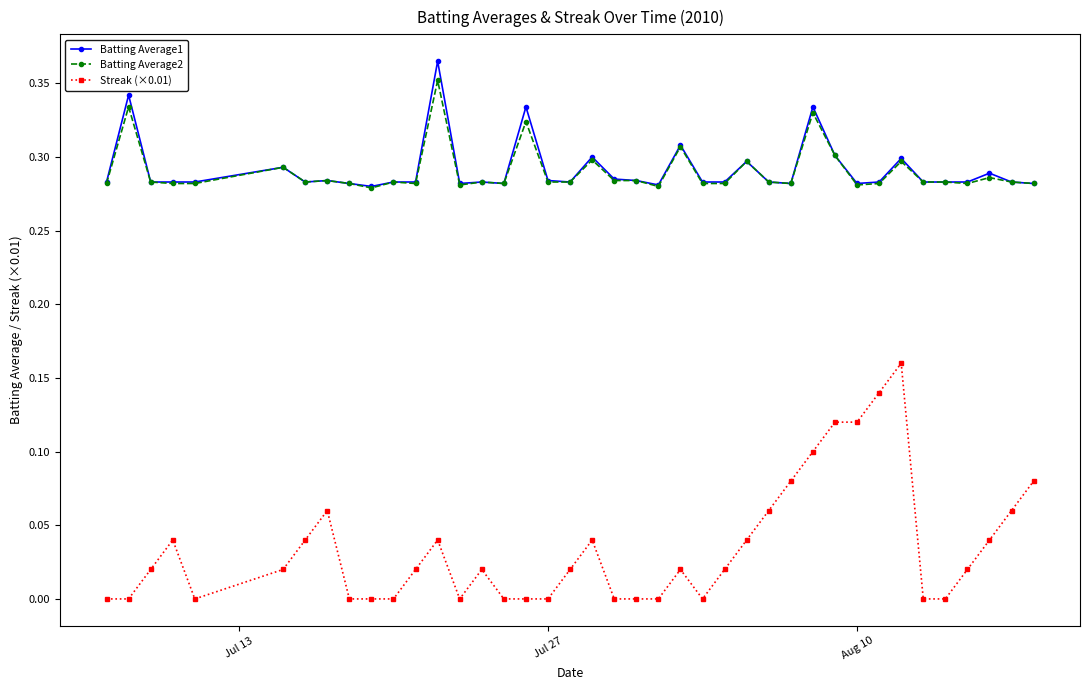

True or false: Streak (×0.01) has more than 2 points higher than both neighbors.

True